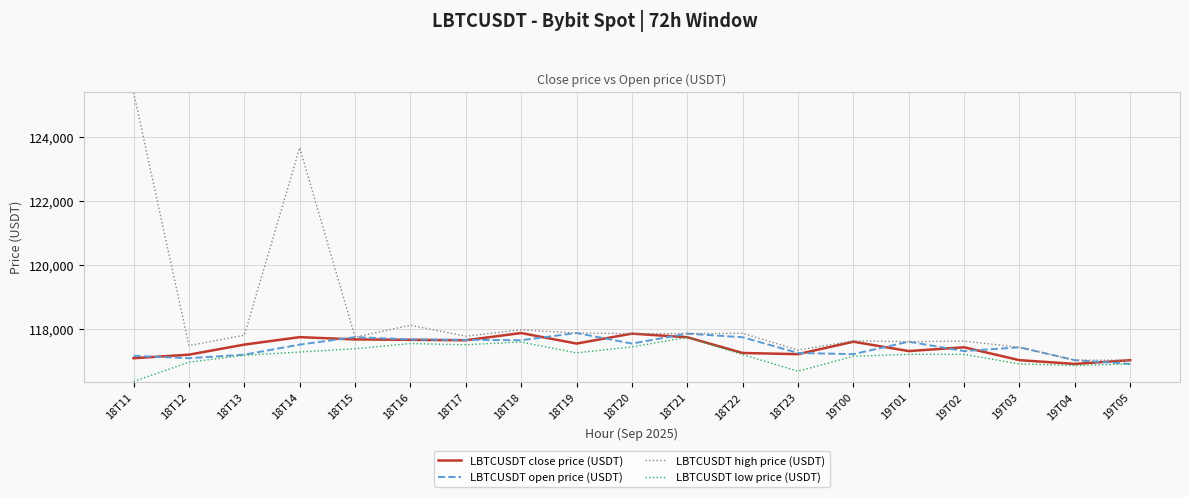

At how many categories does at least one series exceed 121893?

2